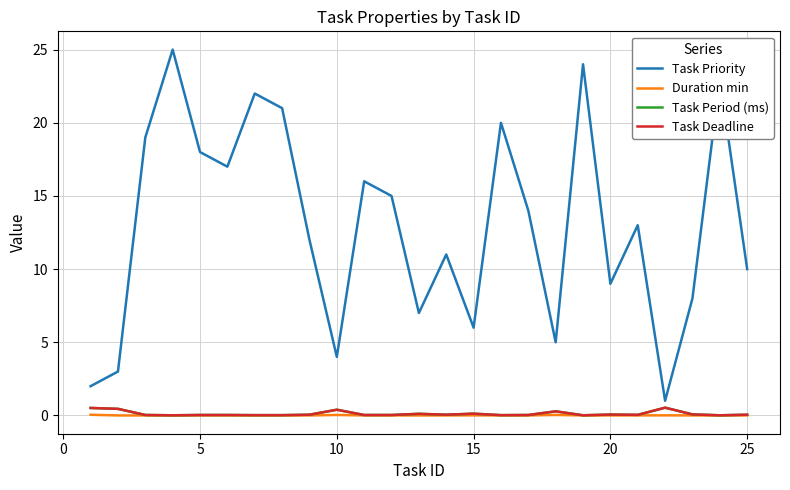

Reading left to right, extract all data points from this chart.

Task Priority: 2.0	3.0	19.0	25.0	18.0	17.0	22.0	21.0	12.0	4.0	16.0	15.0	7.0	11.0	6.0	20.0	14.0	5.0	24.0	9.0	13.0	1.0	8.0	23.0	10.0
Duration min: 0.0	0.0	0.0	0.0	0.0	0.0	0.0	0.0	0.0	0.0	0.0	0.0	0.0	0.0	0.0	0.0	0.0	0.0	0.0	0.0	0.0	0.0	0.0	0.0	0.0
Task Period (ms): 0.5	0.5	0.0	0.0	0.0	0.0	0.0	0.0	0.1	0.4	0.0	0.0	0.1	0.1	0.1	0.0	0.0	0.3	0.0	0.1	0.0	0.5	0.1	0.0	0.1
Task Deadline: 0.5	0.5	0.0	0.0	0.0	0.0	0.0	0.0	0.1	0.4	0.0	0.0	0.1	0.1	0.1	0.0	0.0	0.3	0.0	0.1	0.0	0.5	0.1	0.0	0.1